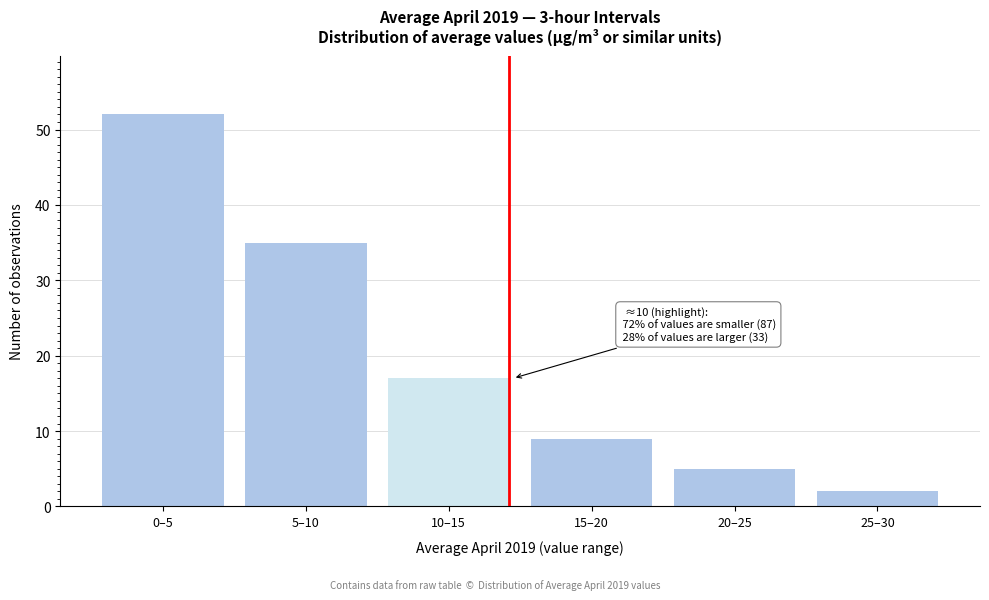

Reading right to left, transcribe all the data shown in this chart.

25–30=2	20–25=5	15–20=9	10–15=17	5–10=35	0–5=52